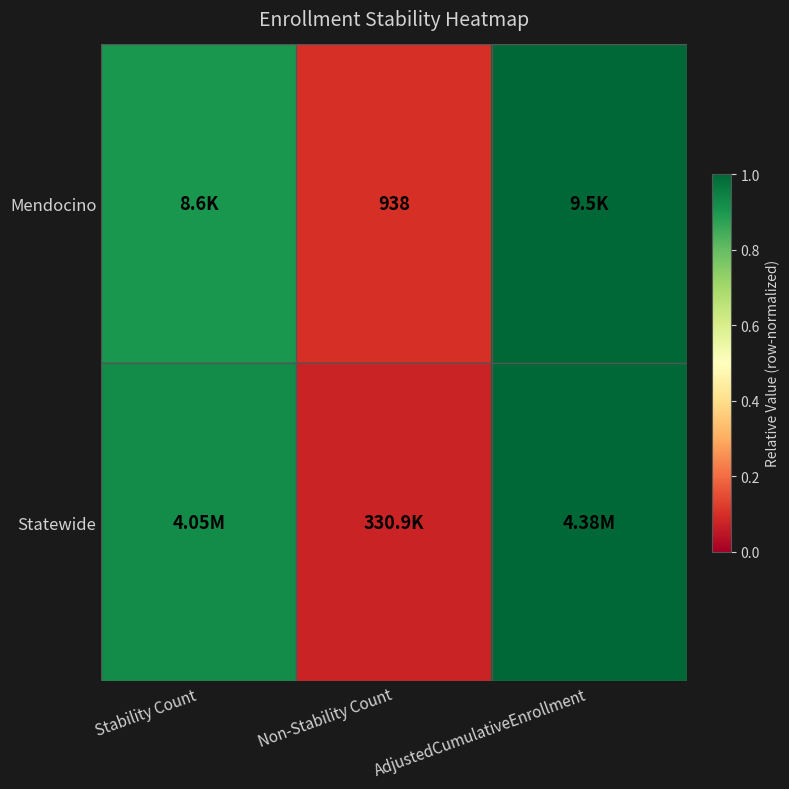

What is the smallest value displayed?

0.1